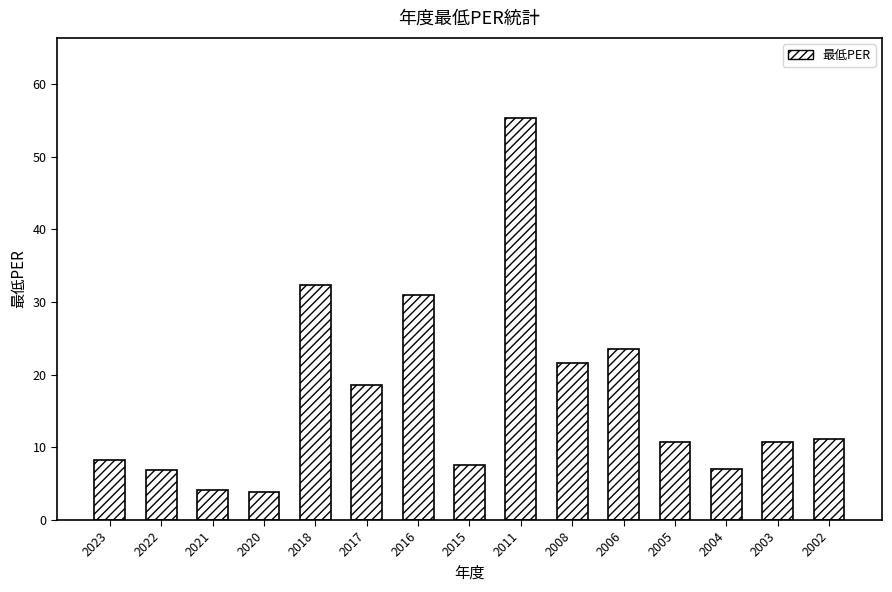

How many bars are there in total?

15